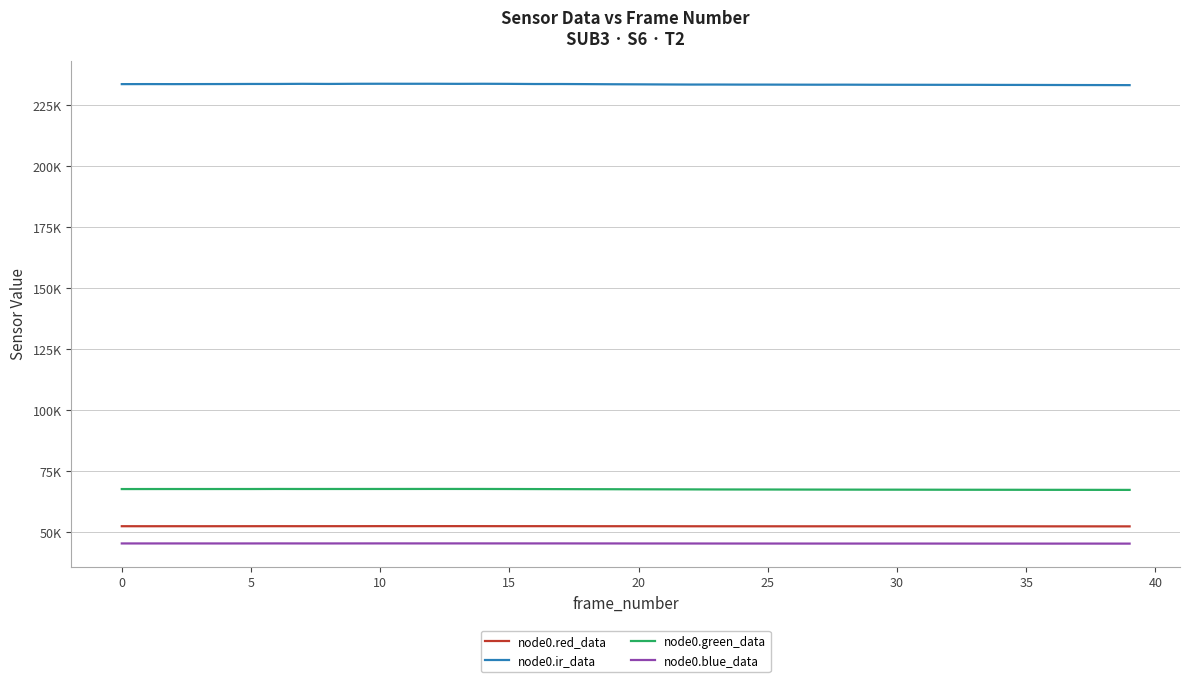

Is this an area chart (filled region under the line)?

No